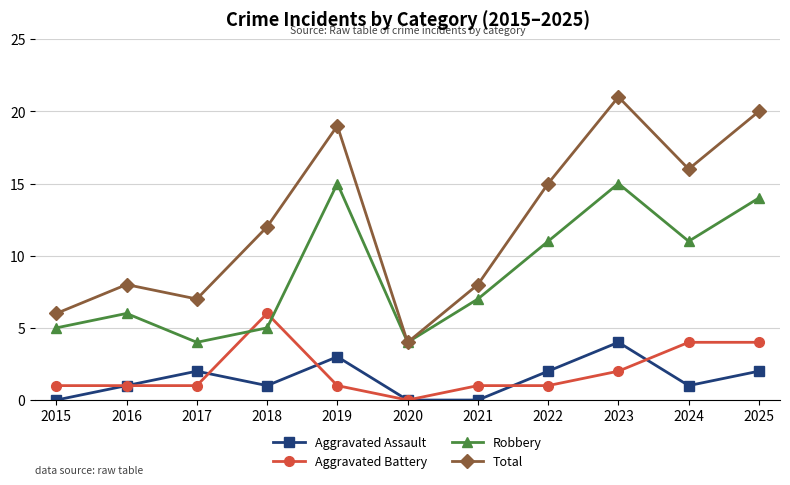

Does the chart display data point markers on the line(s)?

Yes